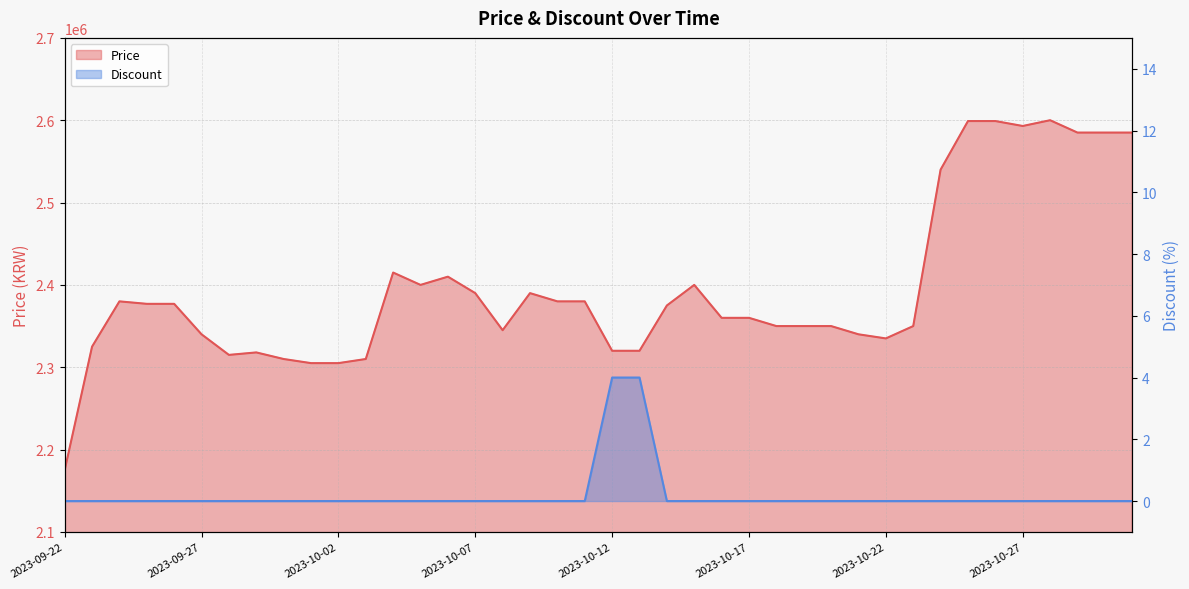

What position from the left is 2023-10-30?

39